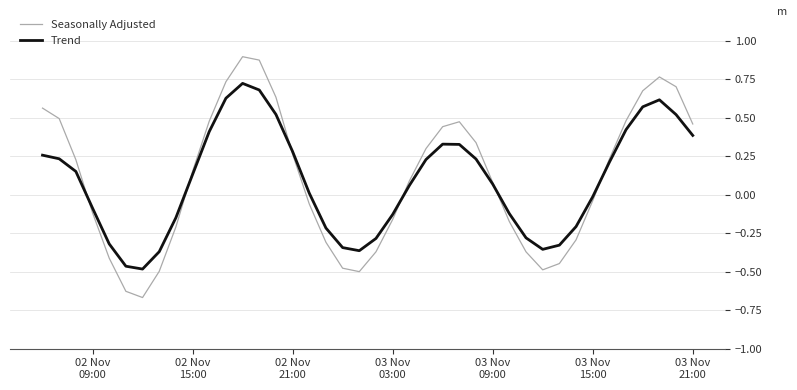

Which series has the widest spread of values?

Seasonally Adjusted